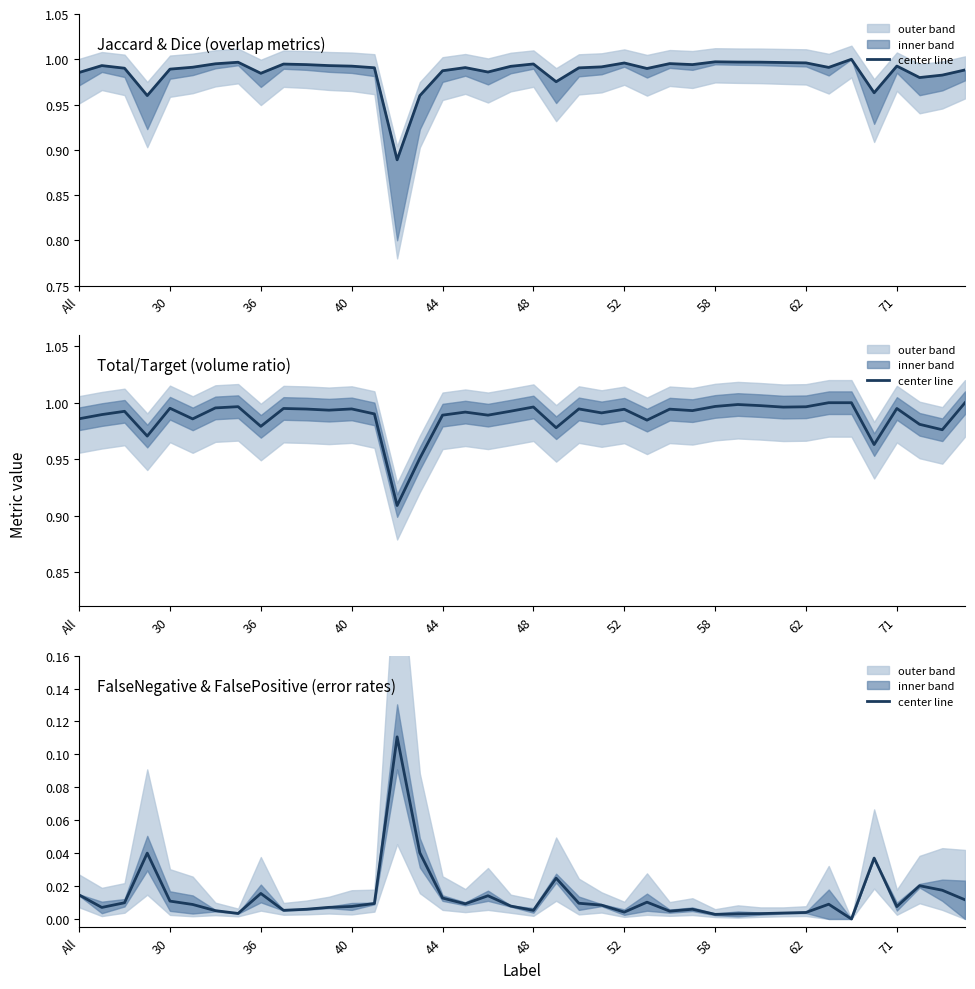

The value at 25 is 0.0. True or false?

True